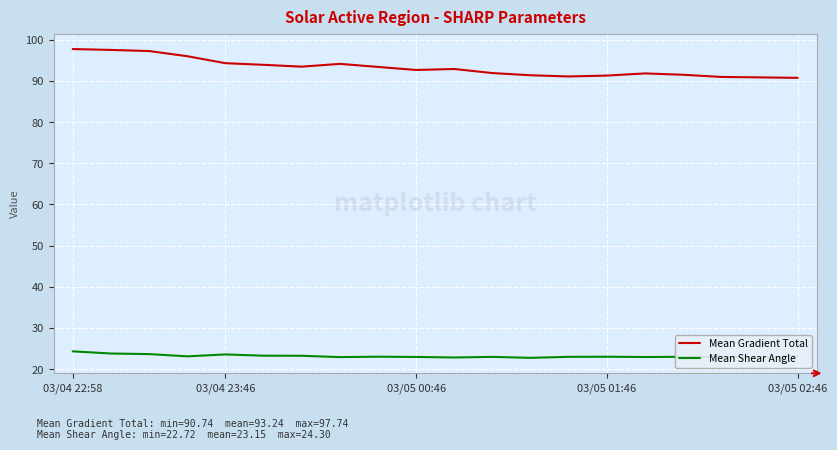

Which series has the largest range (max minus min)?

Mean Gradient Total